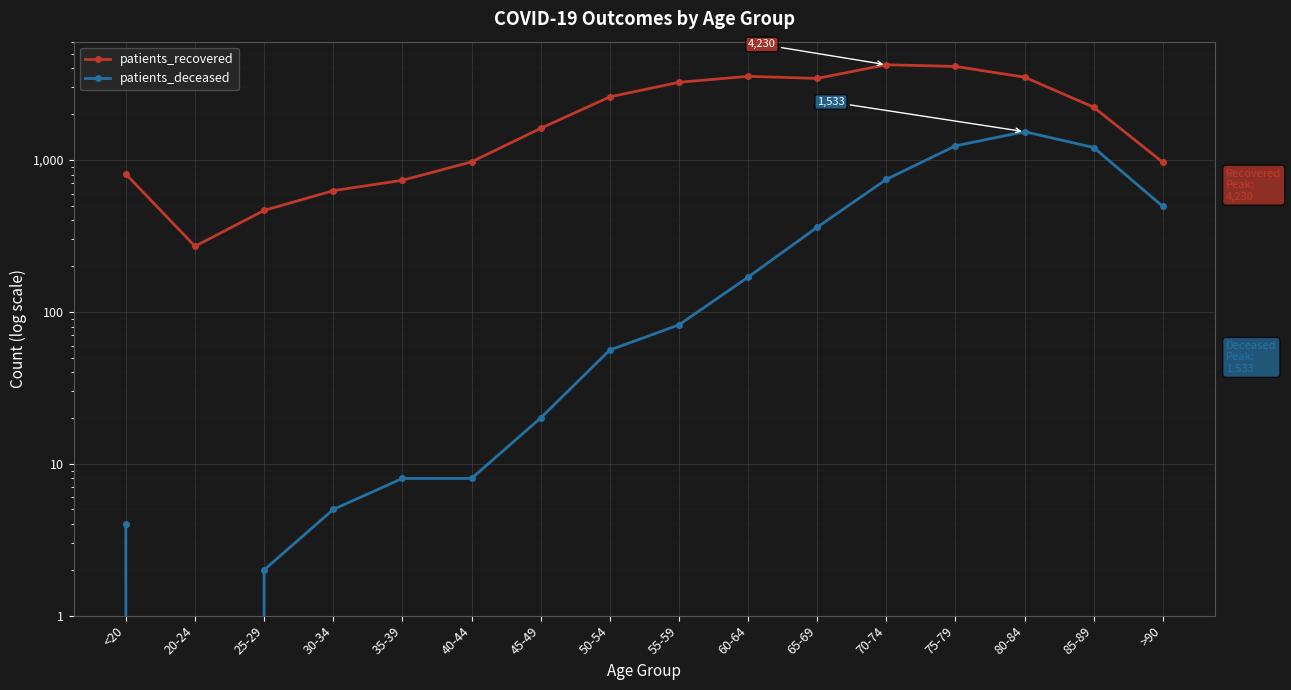

True or false: patients_deceased and patients_recovered intersect in this chart.

False